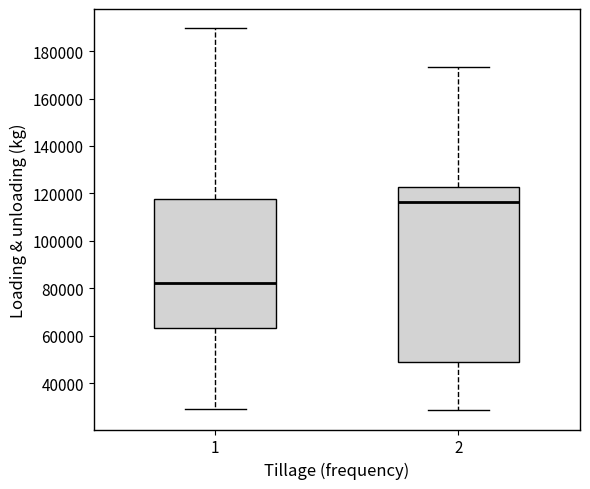

Which box has the lowest median line?

1